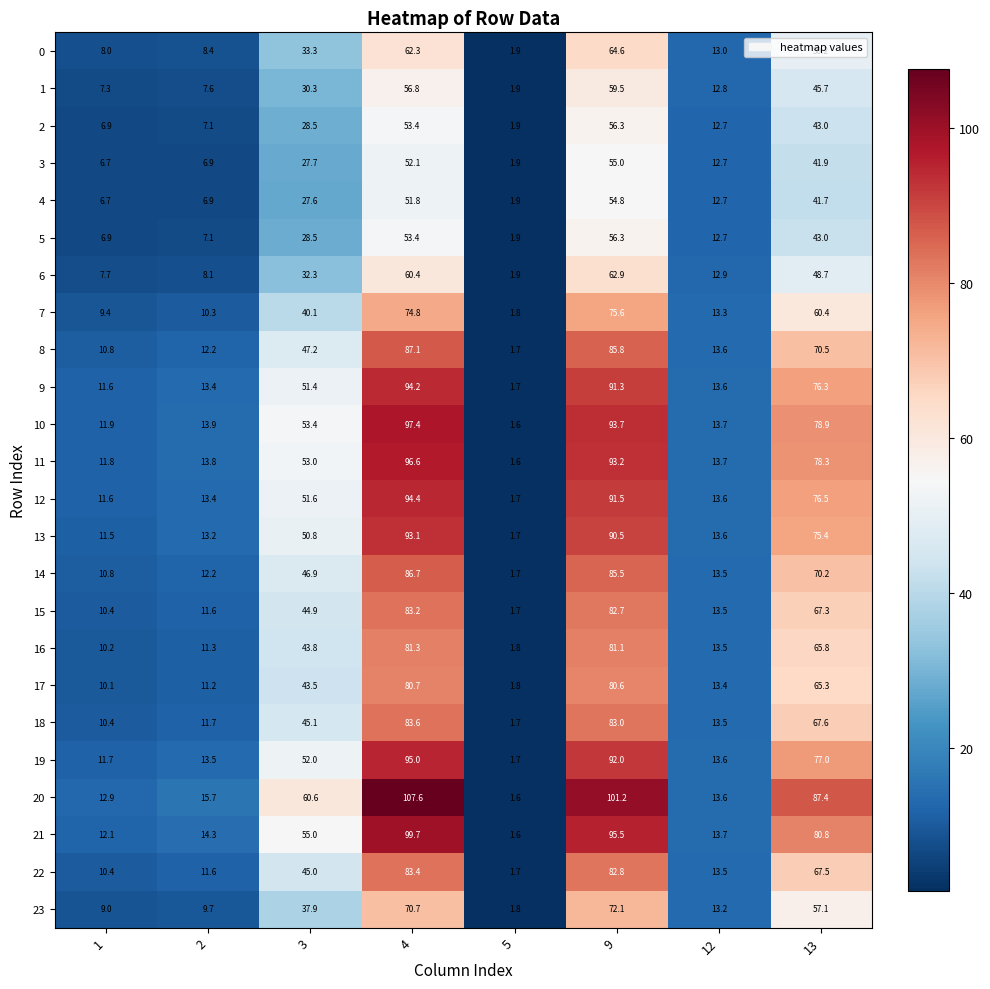

What is the difference between the maximum and minimum values in the 19 series?

93.3